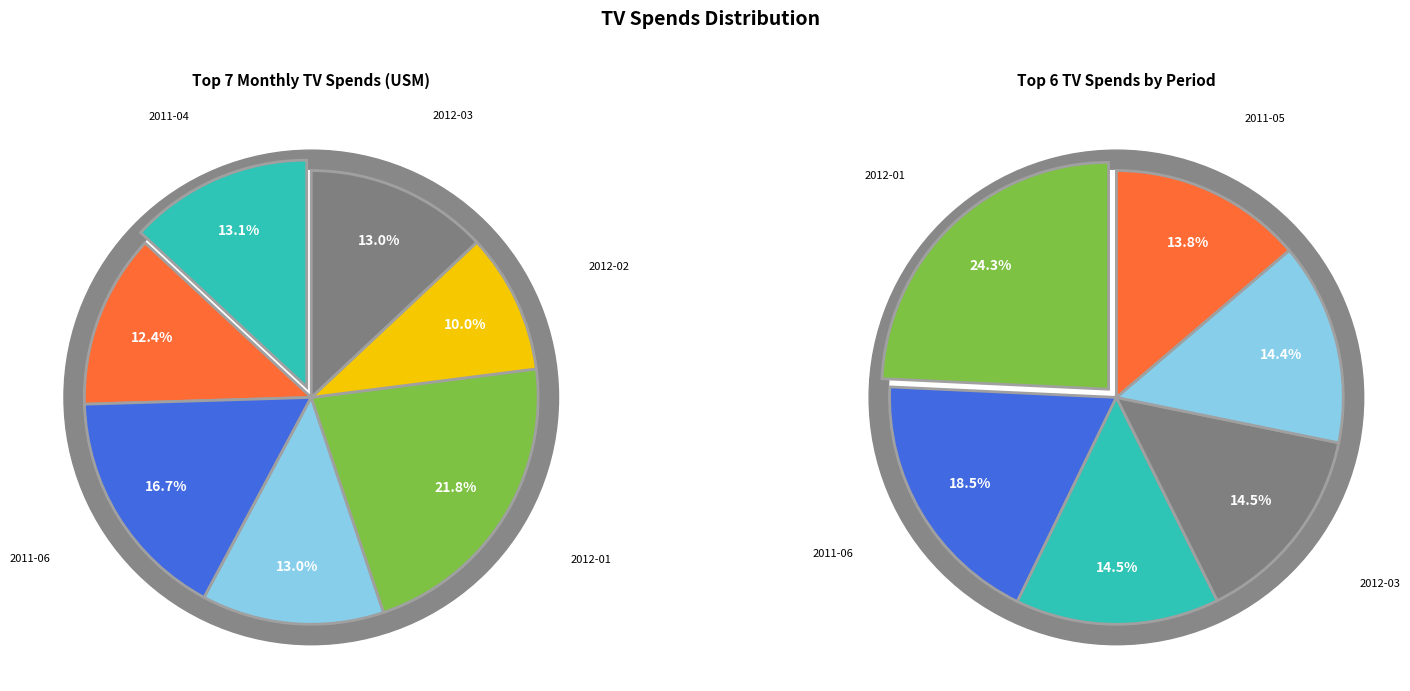

Rank the categories by value from lowest to highest.

2012-02, 2011-05, 2011-07, 2012-03, 2011-04, 2011-06, 2012-01